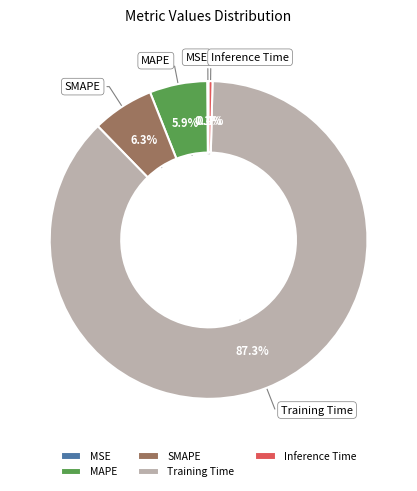

Which slice is the largest?

Training Time